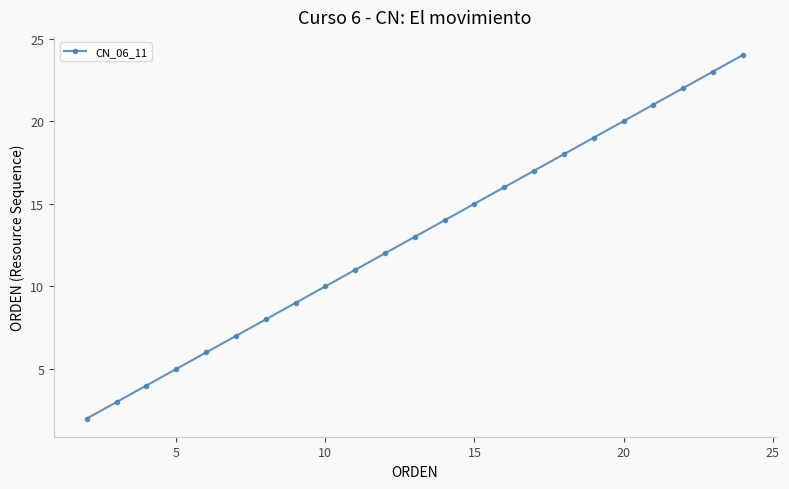

True or false: the data has more than 1 interior local peaks.

False